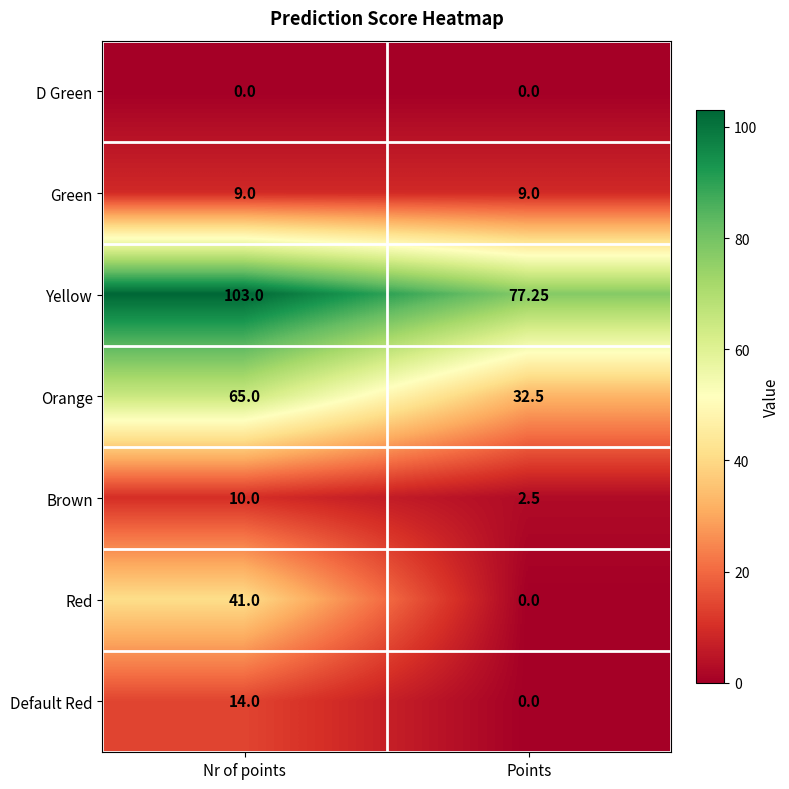

Which series has the largest range (max minus min)?

Red